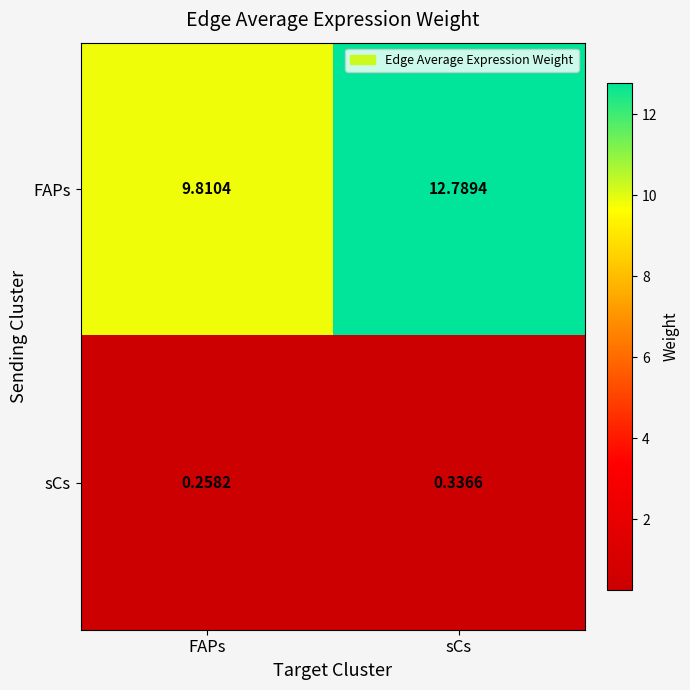

Is the value of sCs at sCs greater than the value of FAPs at FAPs?

No